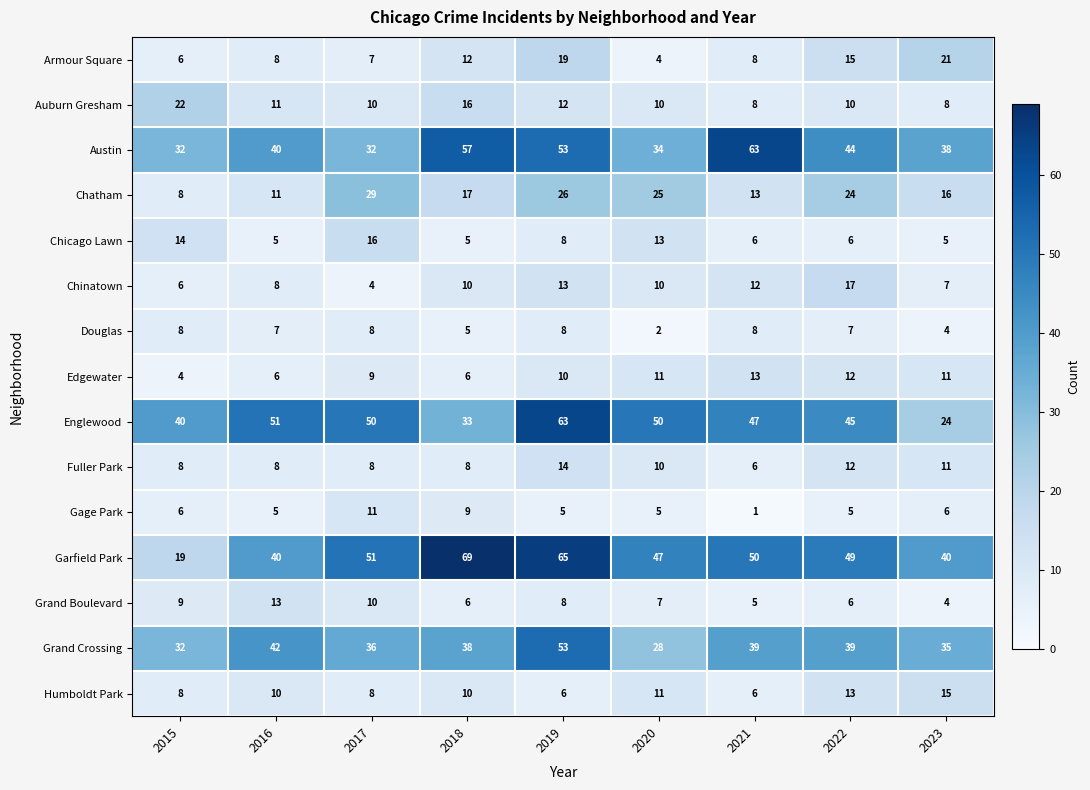

What is the approximate value of Douglas at 2015?

8